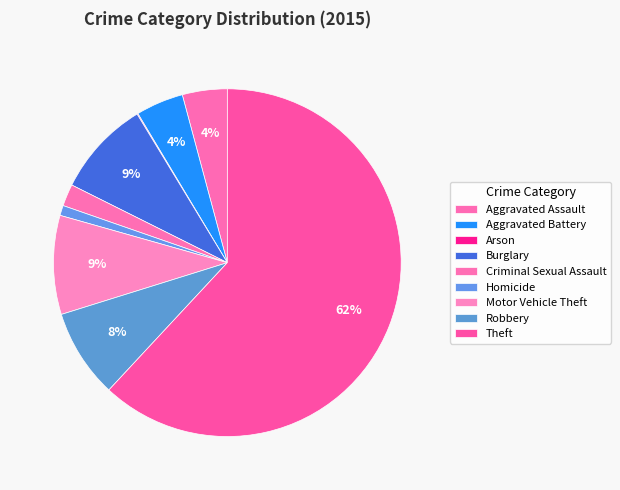

Which category has the smallest portion of the pie?

Arson